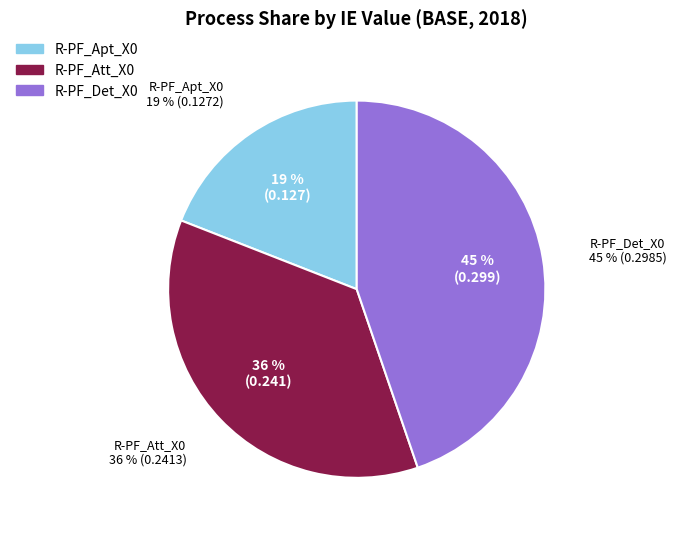

True or false: R-PF_Det_X0 accounts for 45% of the total.

True